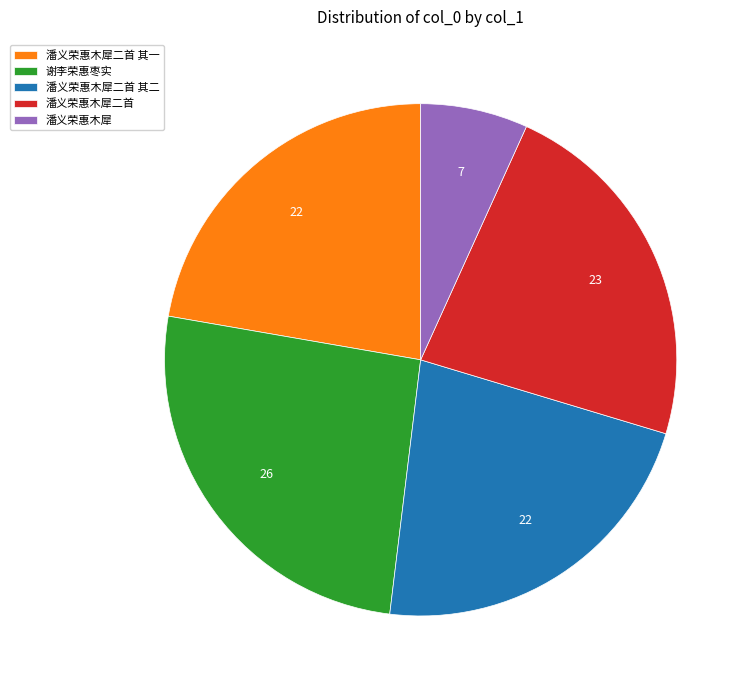

Does any single category account for the majority?

No